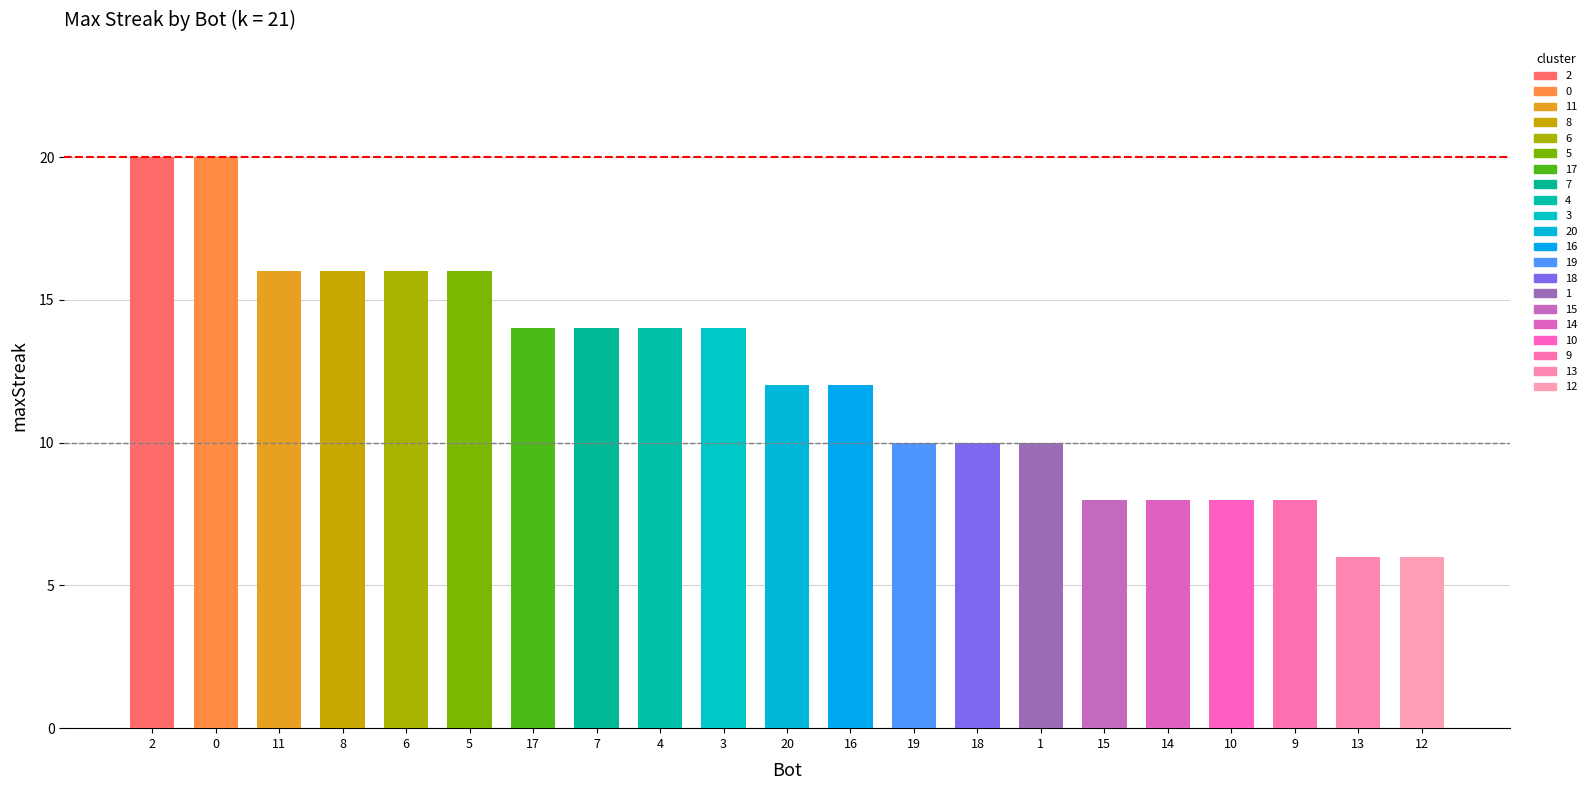

Reading right to left, what are all the values shown in this chart?

12	13	9	10	14	15	1	18	19	16	20	3	4	7	17	5	6	8	11	0	2